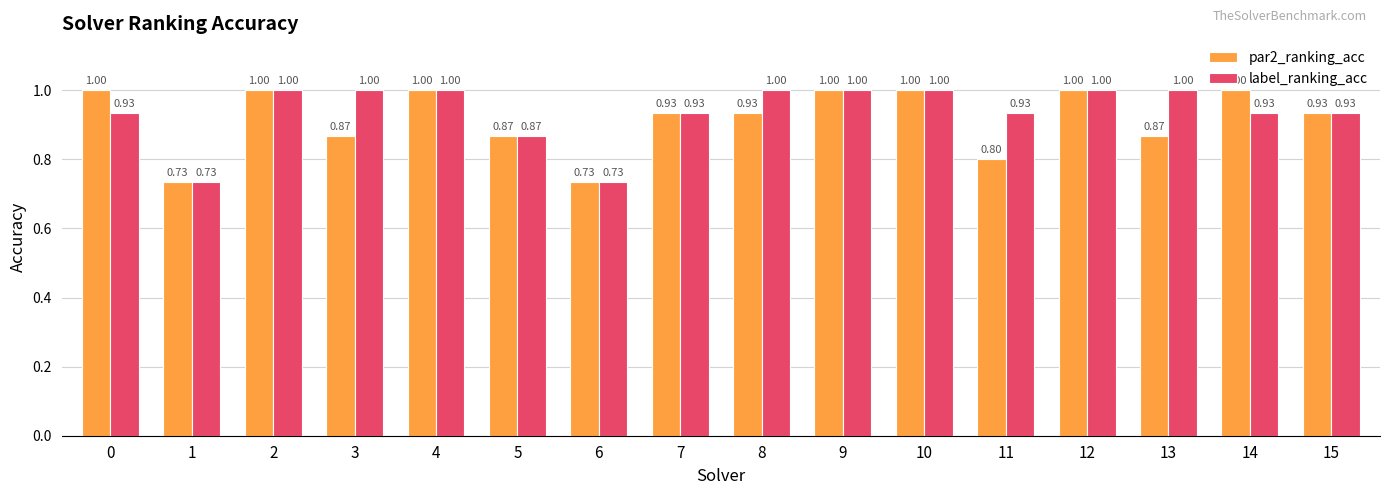

Is the value of label_ranking_acc at 7 greater than the value of par2_ranking_acc at 1?

Yes